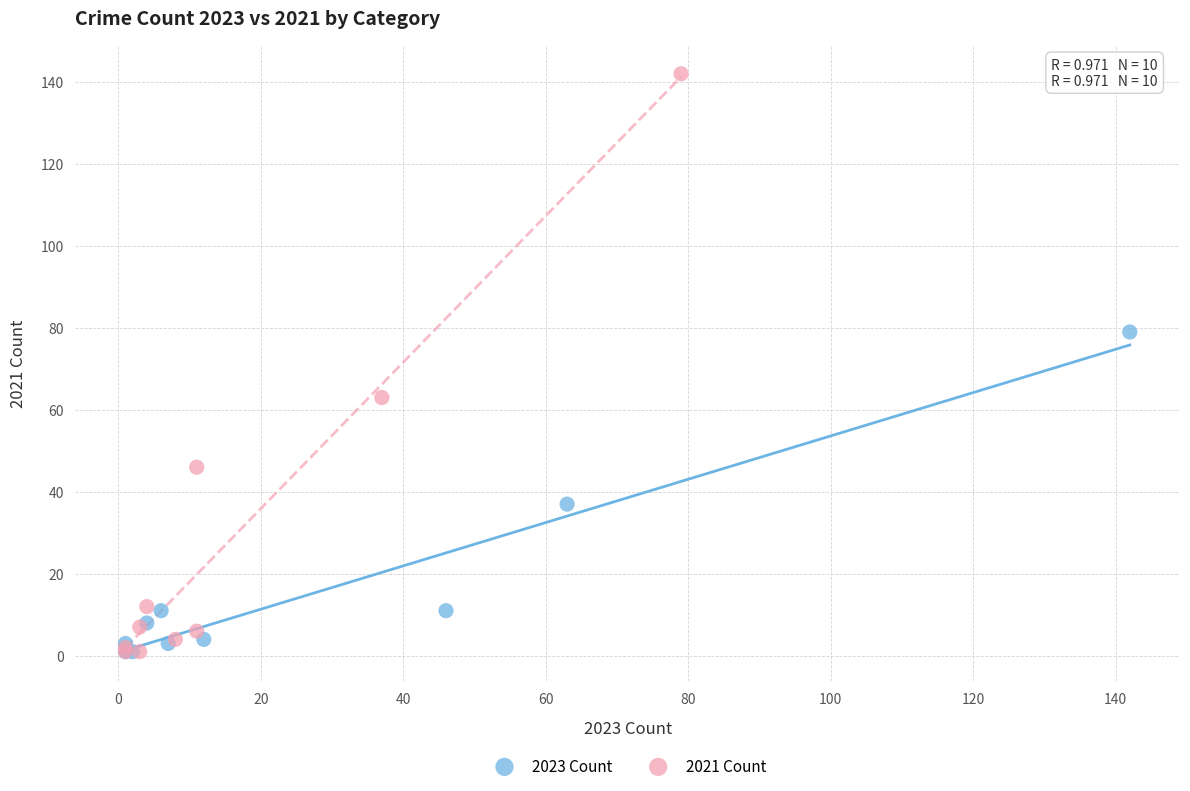

Which series reaches the maximum Y coordinate?

2021 Count